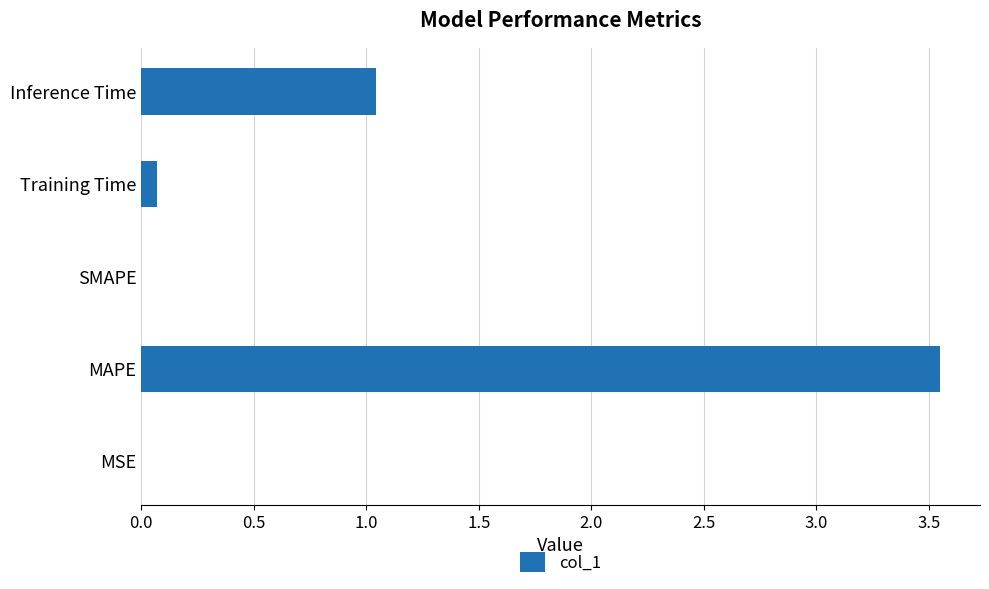

Between Inference Time and Training Time, which is larger?

Inference Time